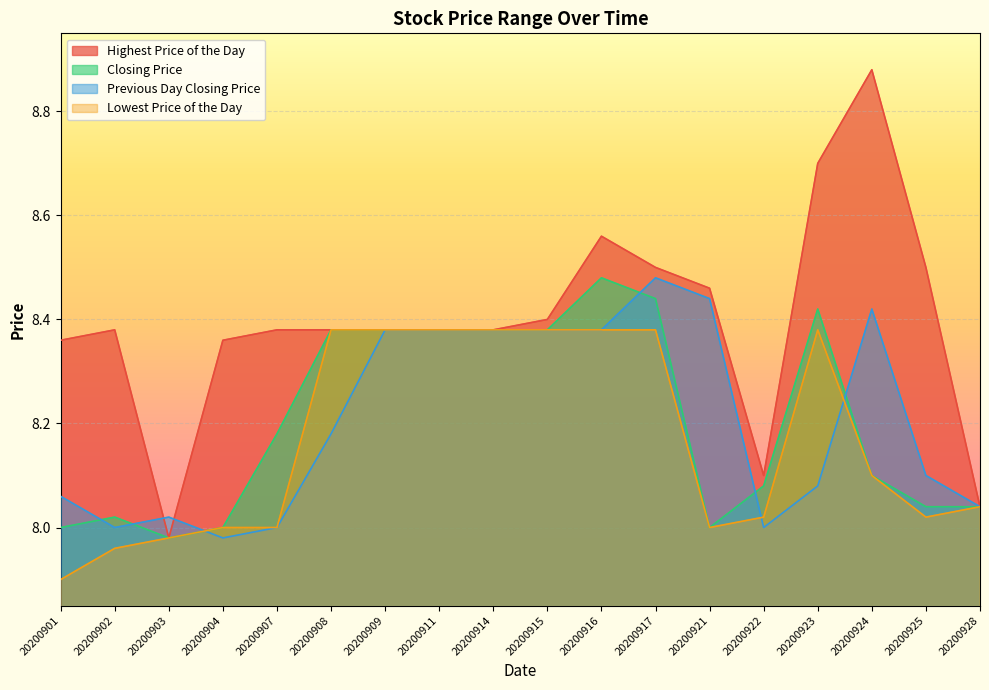

Between 20200923 and 20200917, which is larger?

20200923